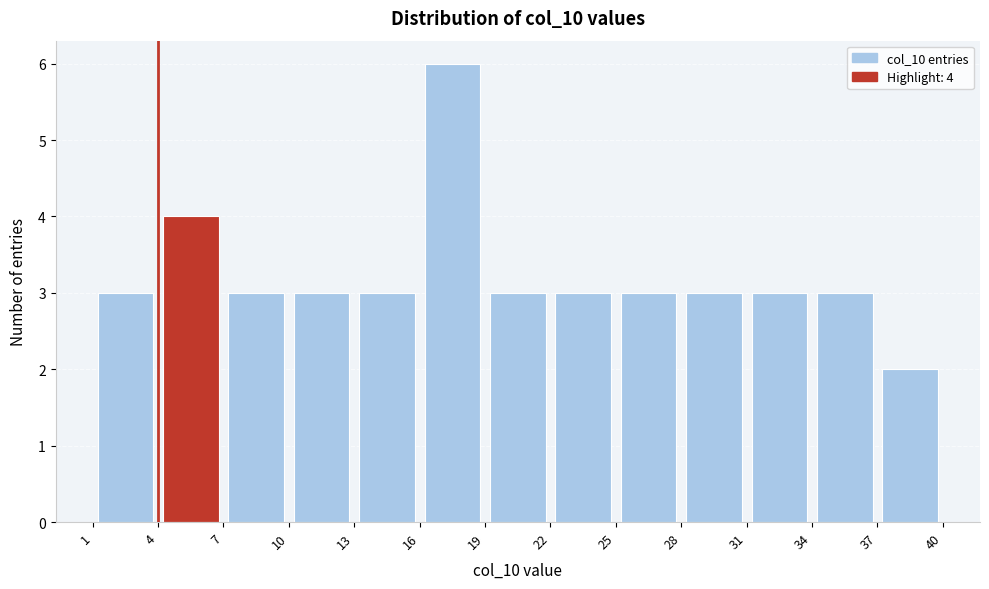

Over which range of the x-axis is the bar tallest?

16 to 19